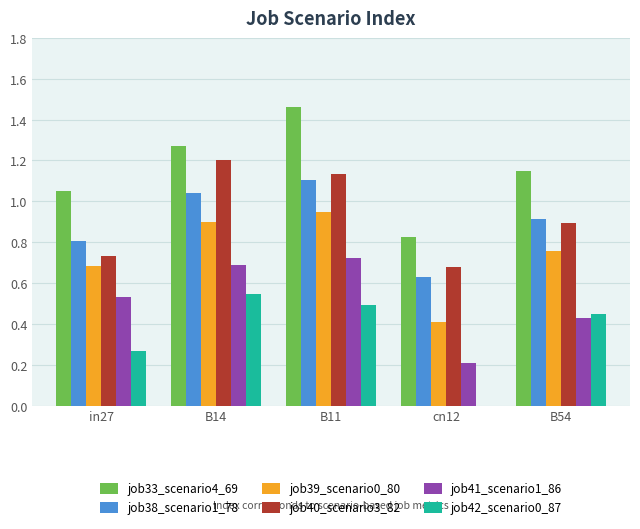

The value of job42_scenario0_87 at B11 is 0.5. True or false?

True